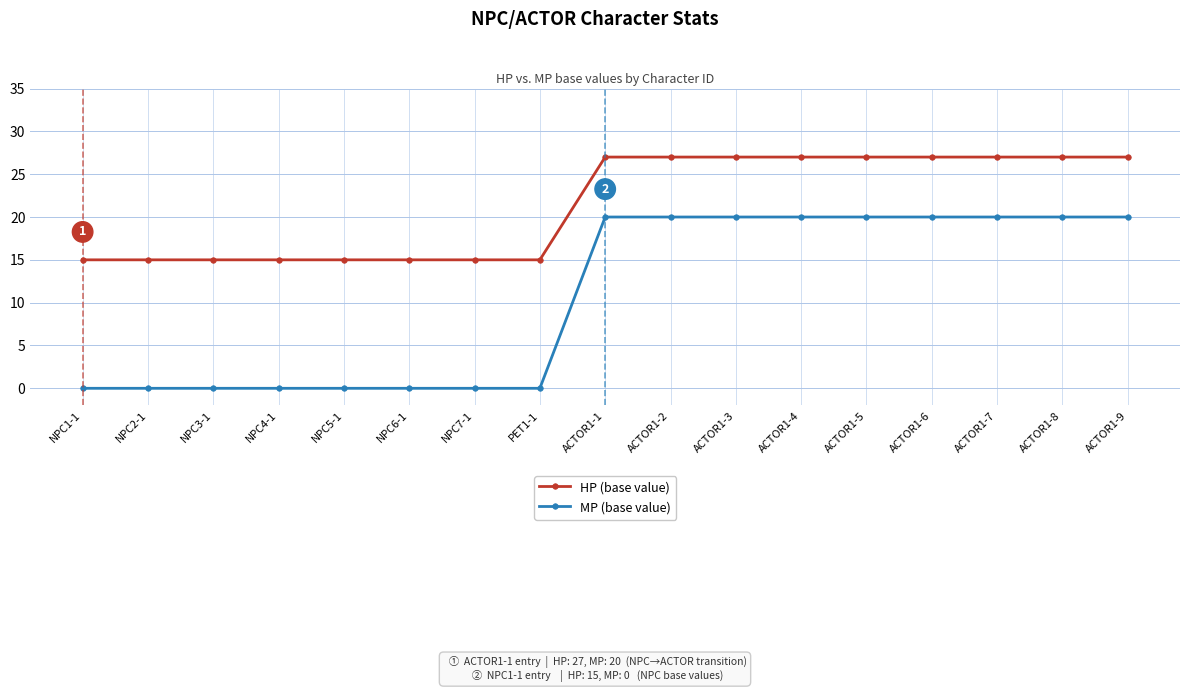

Reading right to left, what are all the values shown in this chart?

HP (base value): 27	27	27	27	27	27	27	27	27	15	15	15	15	15	15	15	15
MP (base value): 20	20	20	20	20	20	20	20	20	0	0	0	0	0	0	0	0